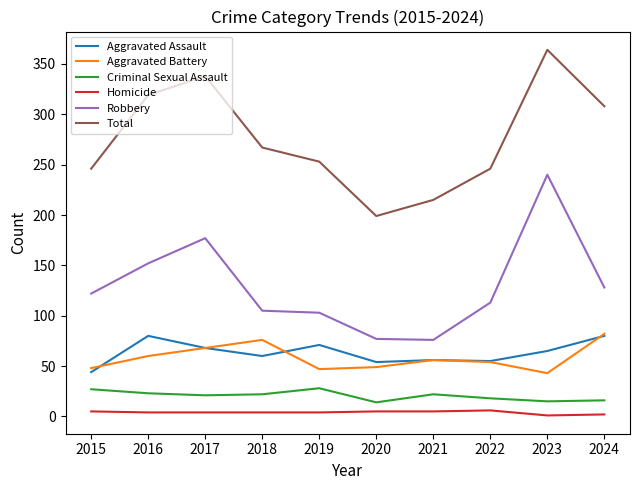

What is the difference between the highest and lowest values at 2016?

315